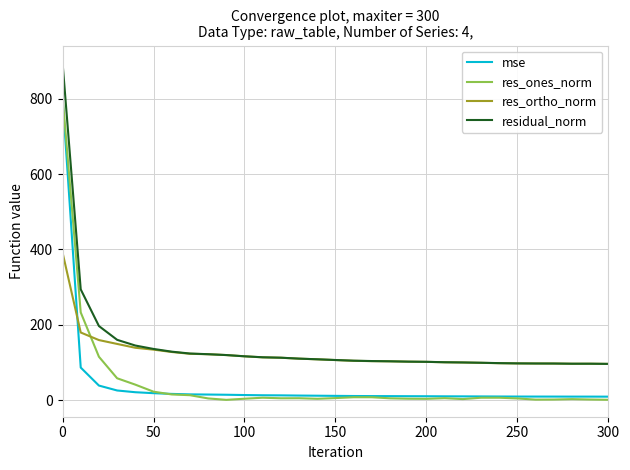

How many times do res_ones_norm and res_ortho_norm cross each other?

1